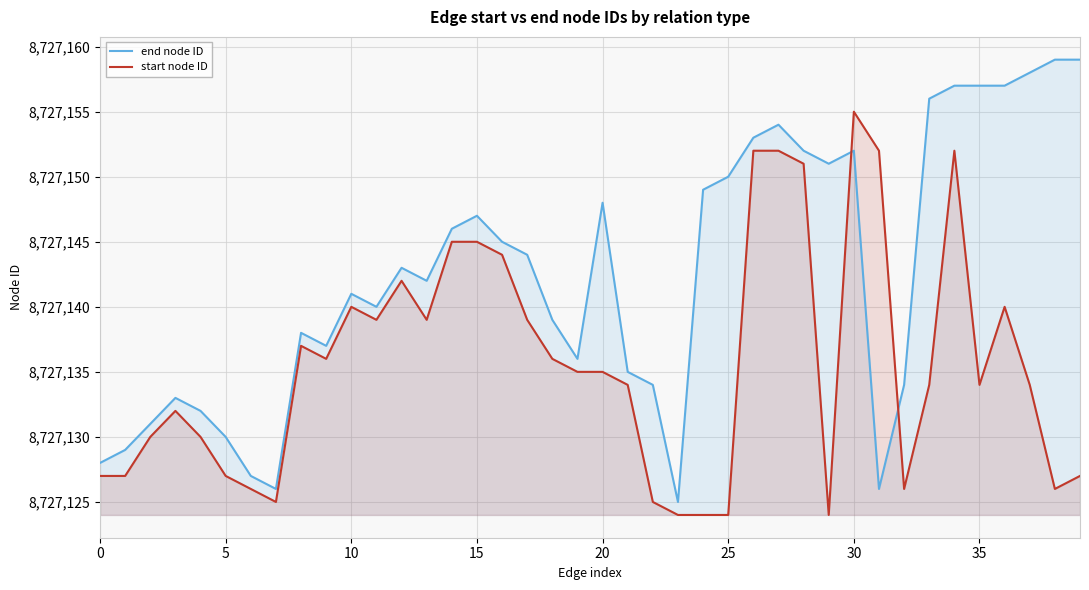

What are all the series names shown in the legend?

end node ID, start node ID